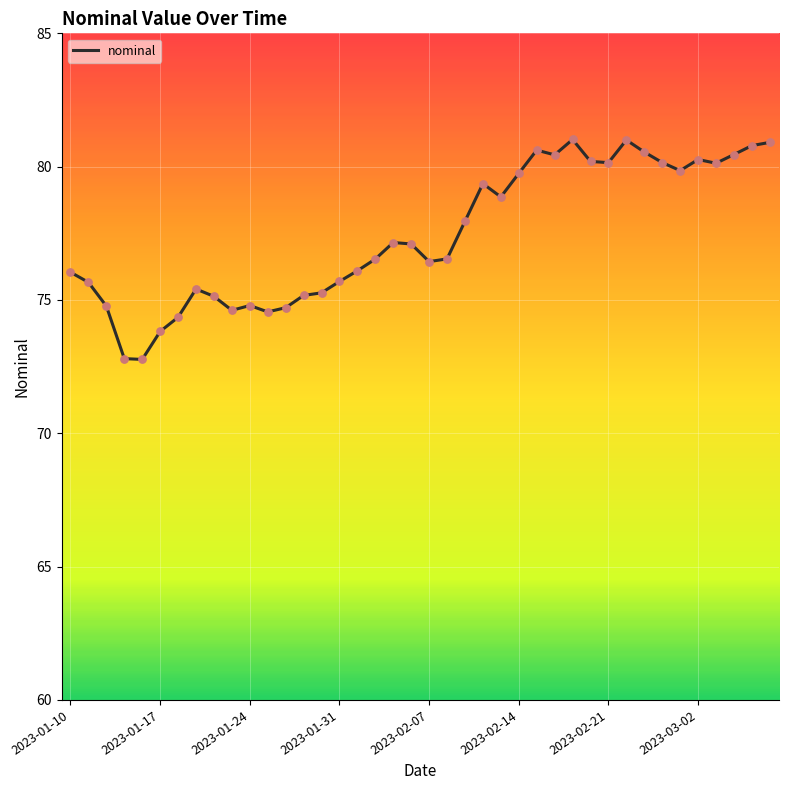

What is the smallest value displayed?

72.8